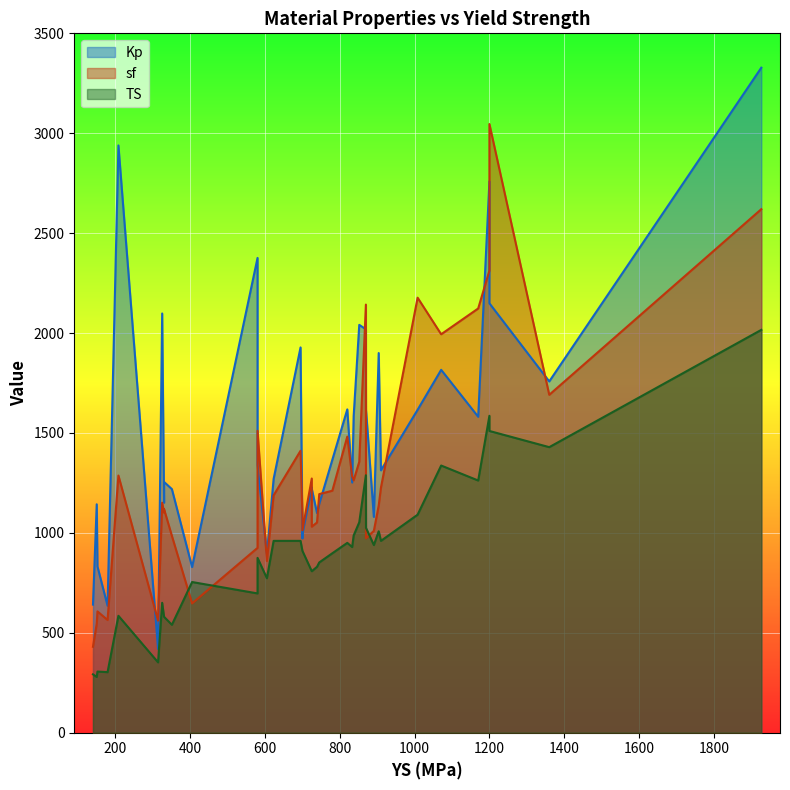

What is the highest value of the sf series?

3046.0